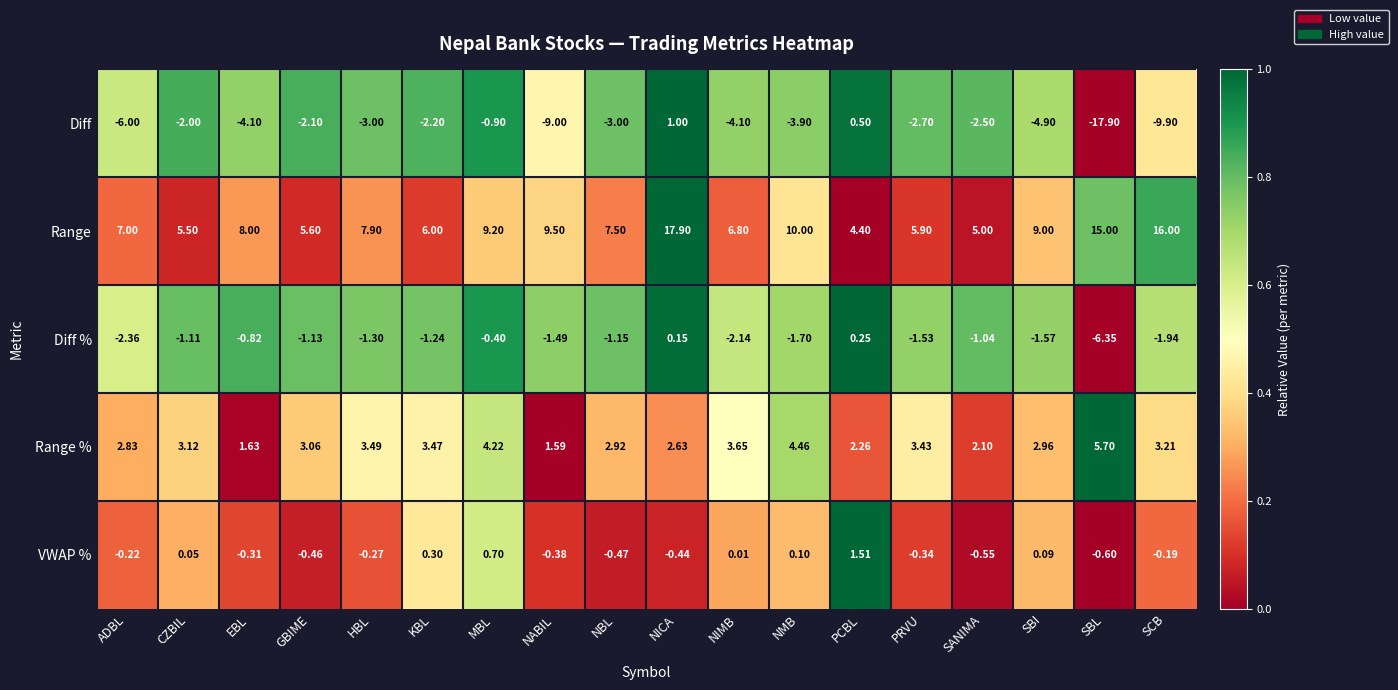

How many categories are shown in the chart?

18